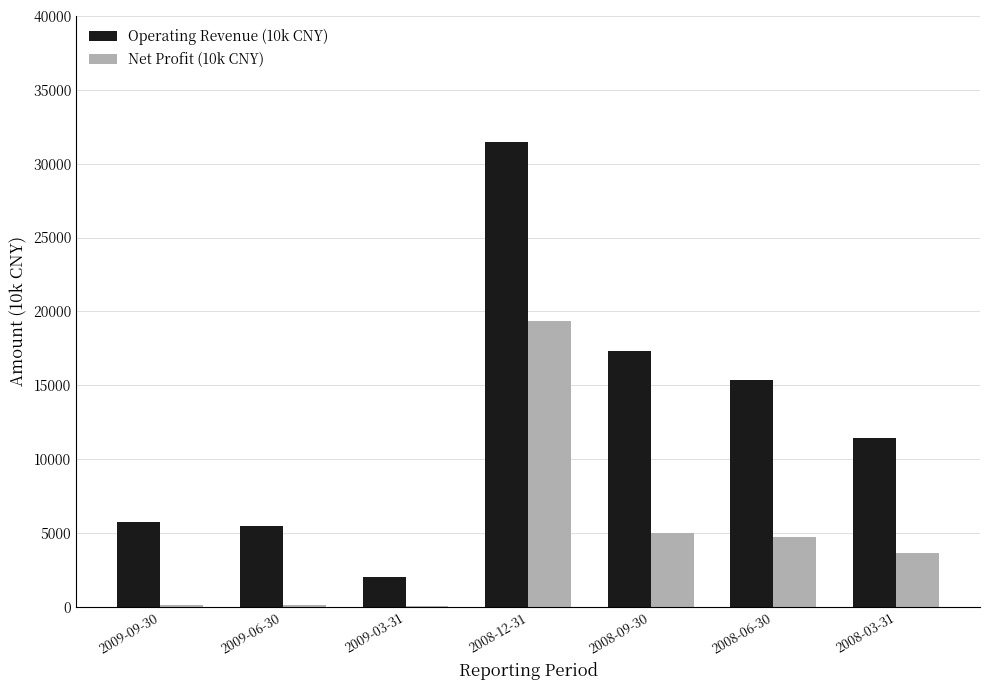

At which category is the sum across all series the highest?

2008-12-31